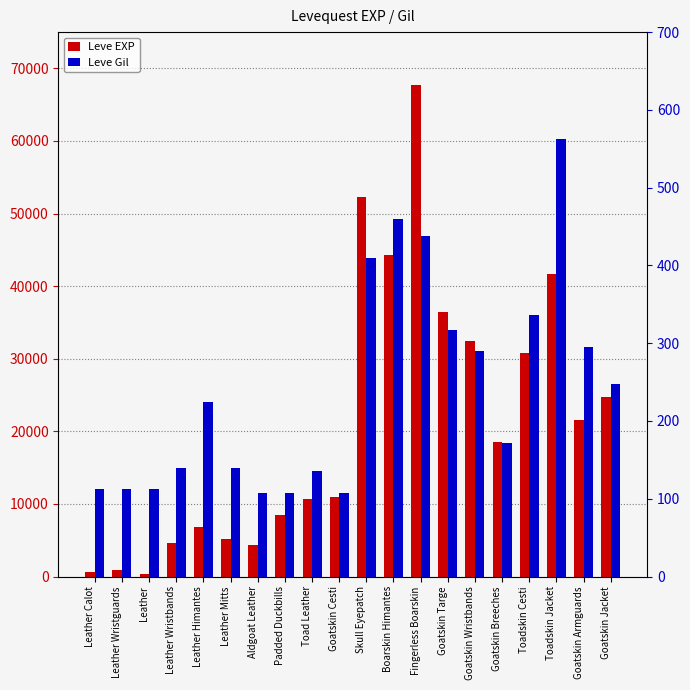

At which label does Leve EXP reach its peak?

Fingerless Boarskin